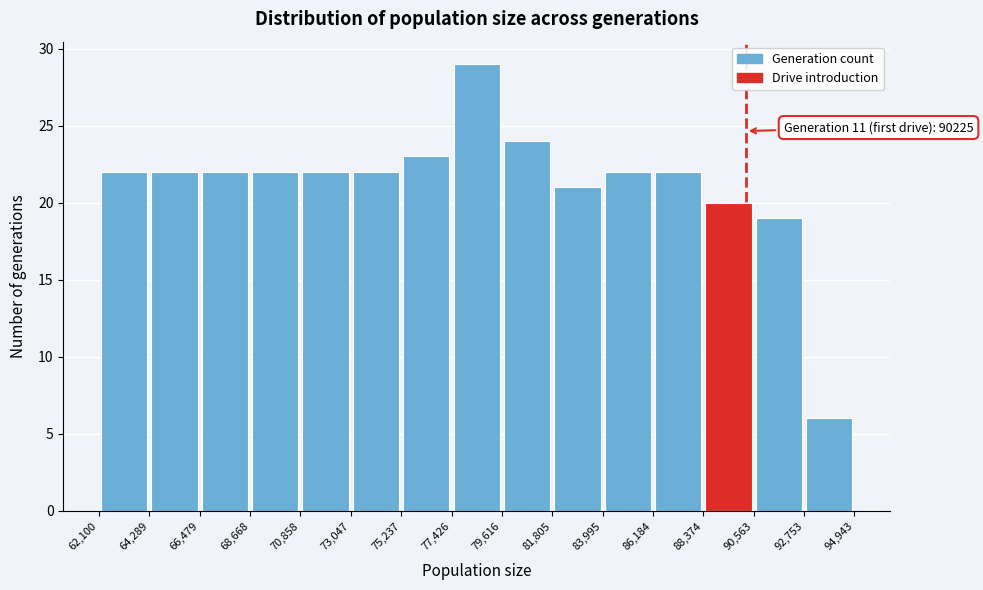

Over which range of the x-axis is the bar tallest?

77,426 to 79,616